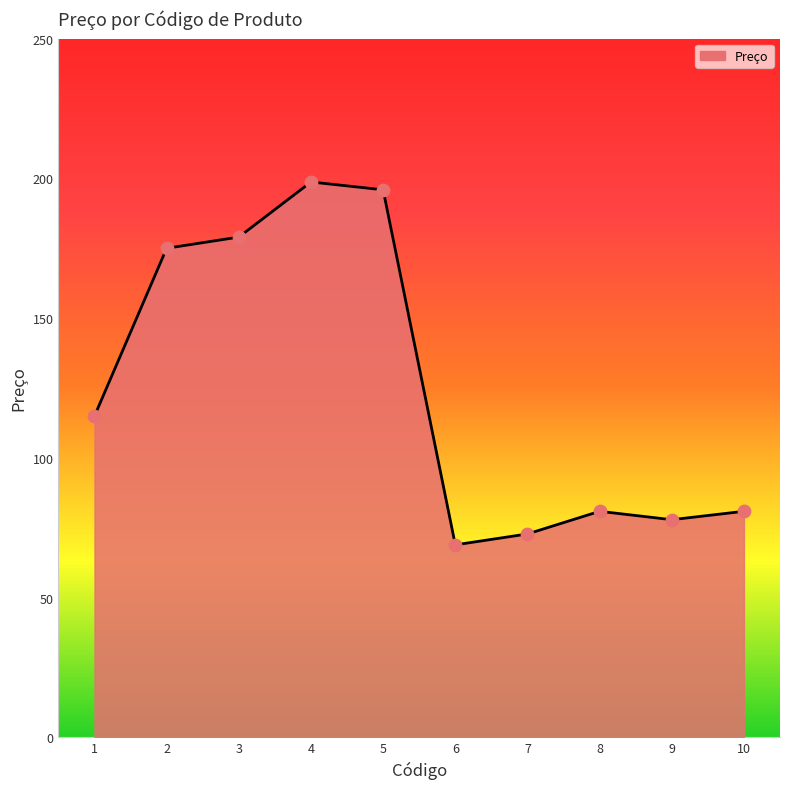

Between 2 and 7, which is larger?

2